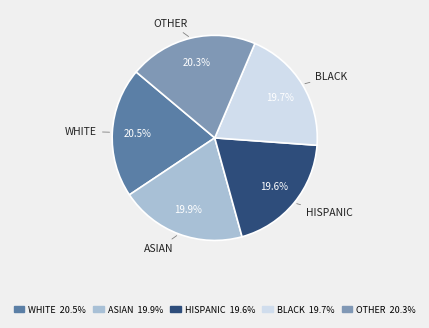

Which has a higher value, WHITE or BLACK?

WHITE